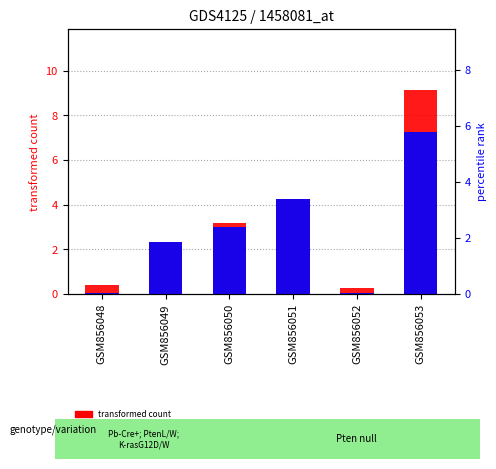

Which has a higher value, GSM856053 or GSM856050?

GSM856053